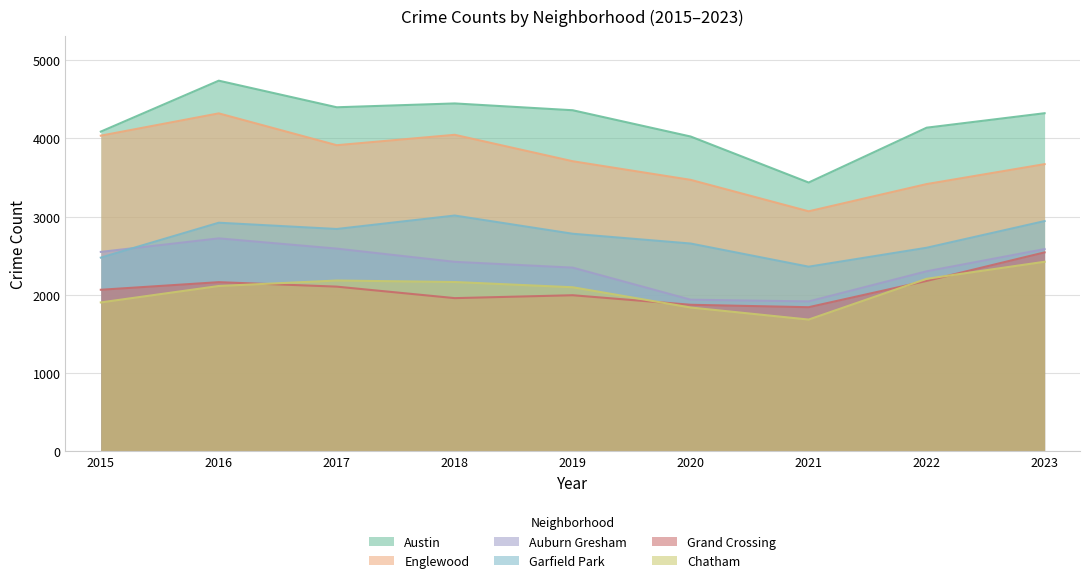

What is the average value of the Garfield Park series?

2733